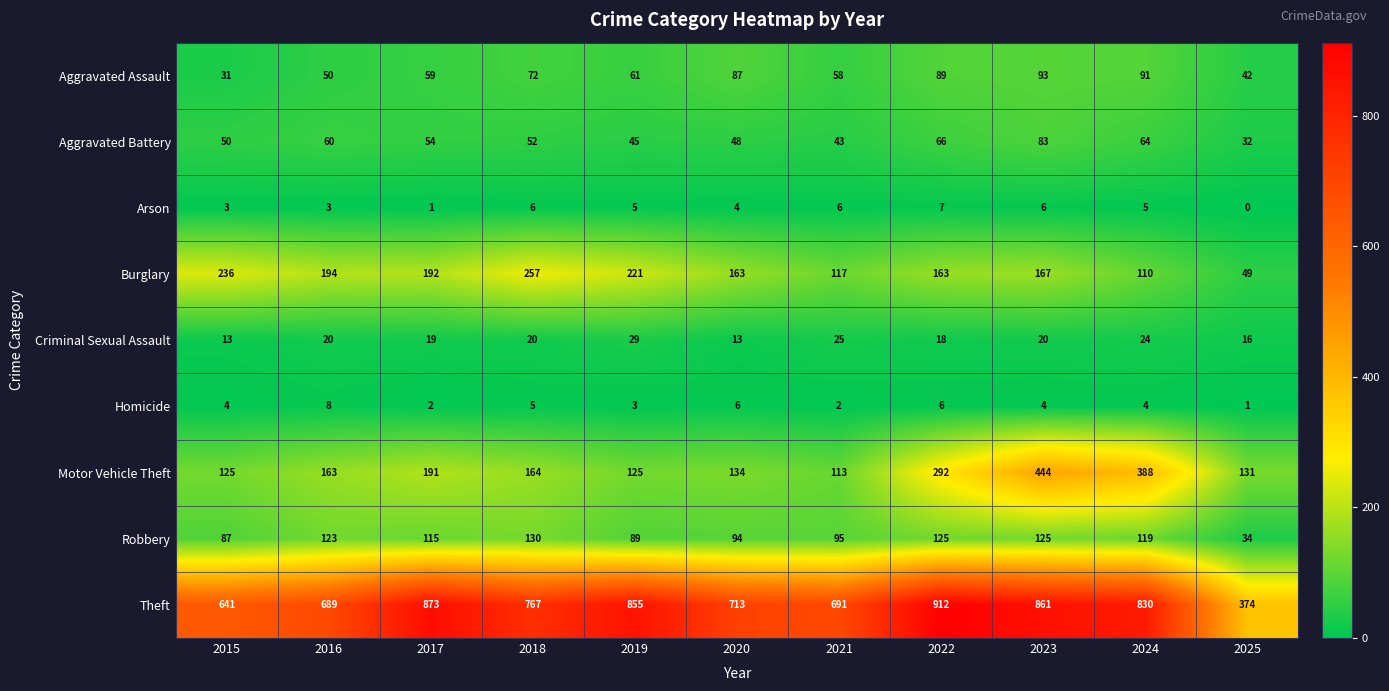

What is the difference between the maximum and minimum values in the Theft series?

538